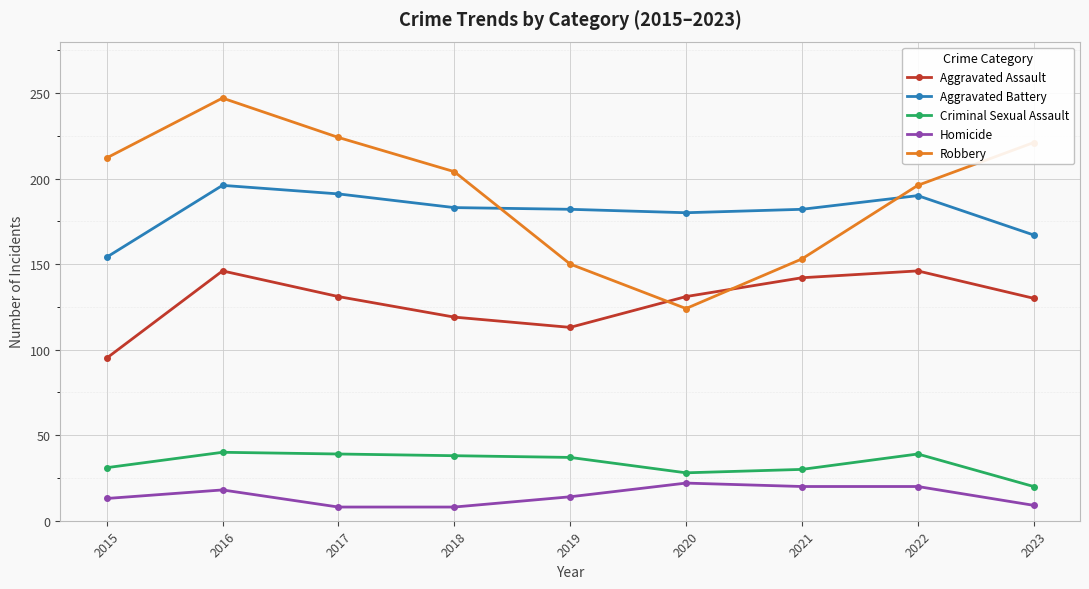

Is the value of Homicide at 2017 greater than the value of Aggravated Battery at 2015?

No